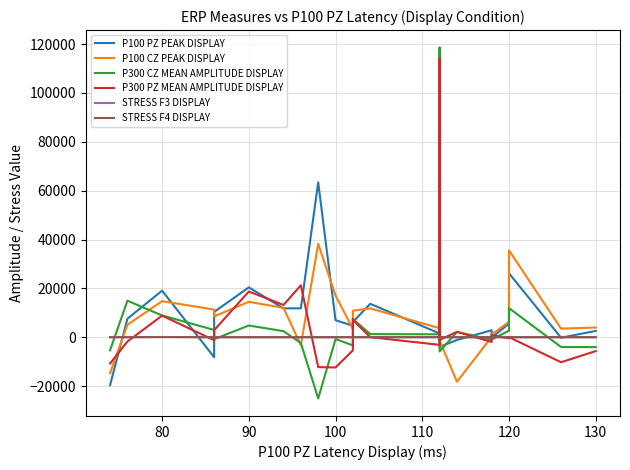

How many intersections are there between P100 PZ PEAK DISPLAY and STRESS F4 DISPLAY?

9